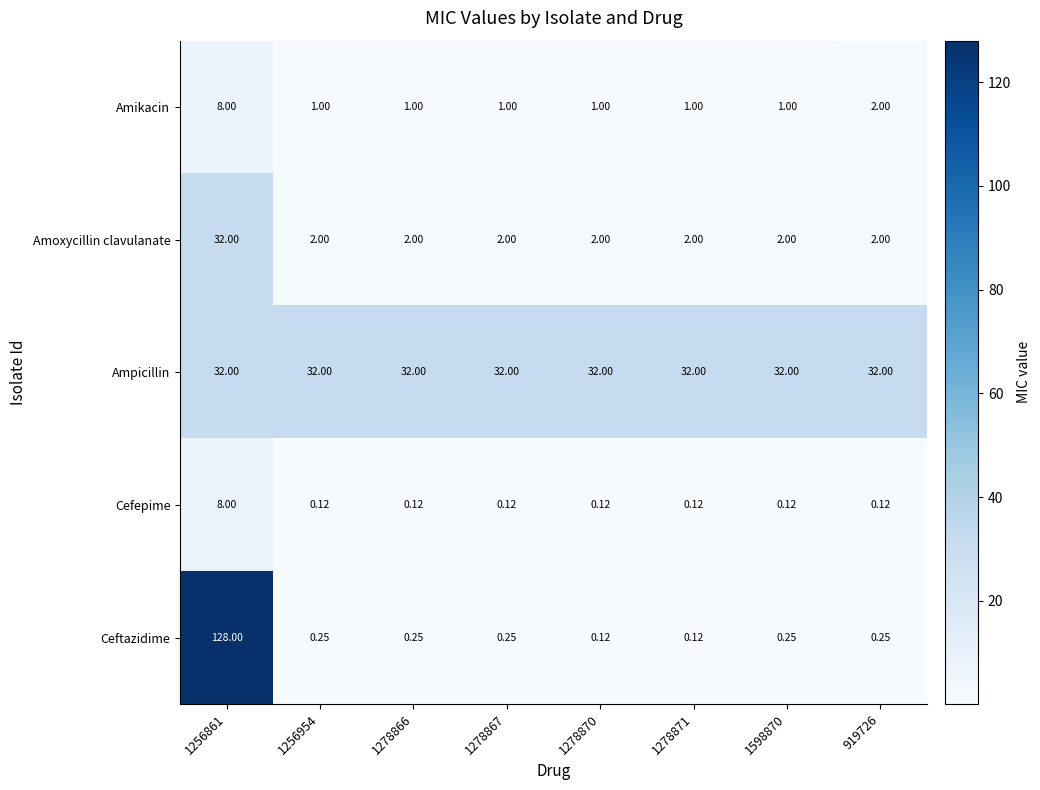

Which series has the largest range (max minus min)?

Ceftazidime